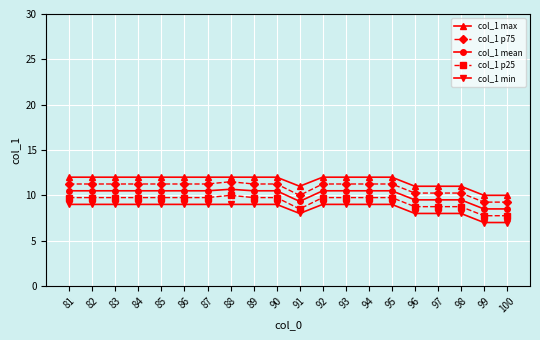

What is the lowest value of the col_1 min series?

7.0